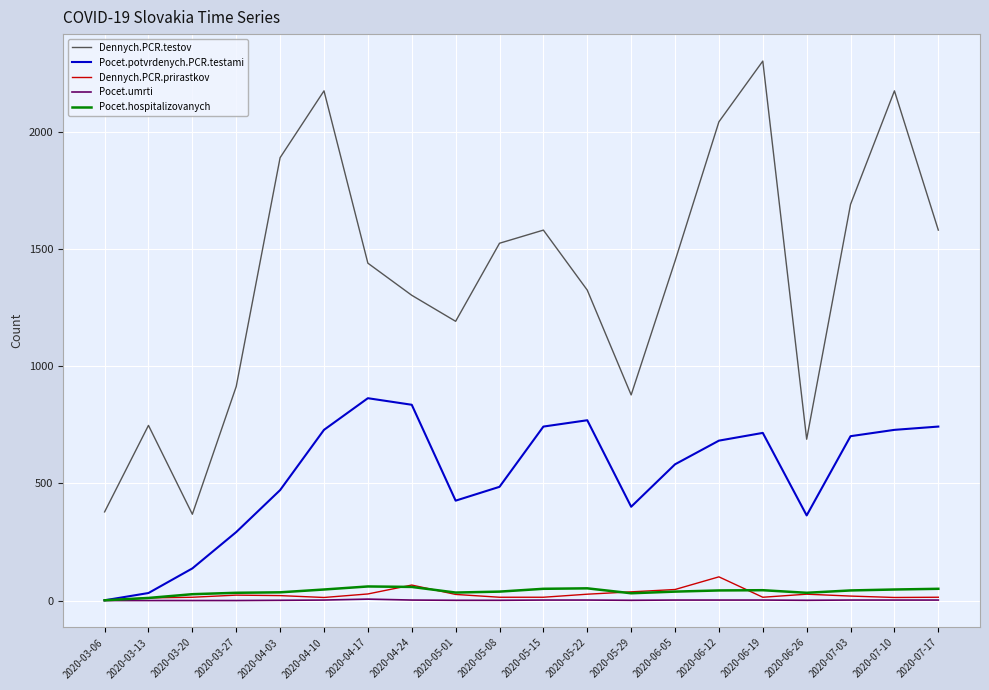

What is the difference between the maximum and minimum values in the Pocet.umrti series?

6